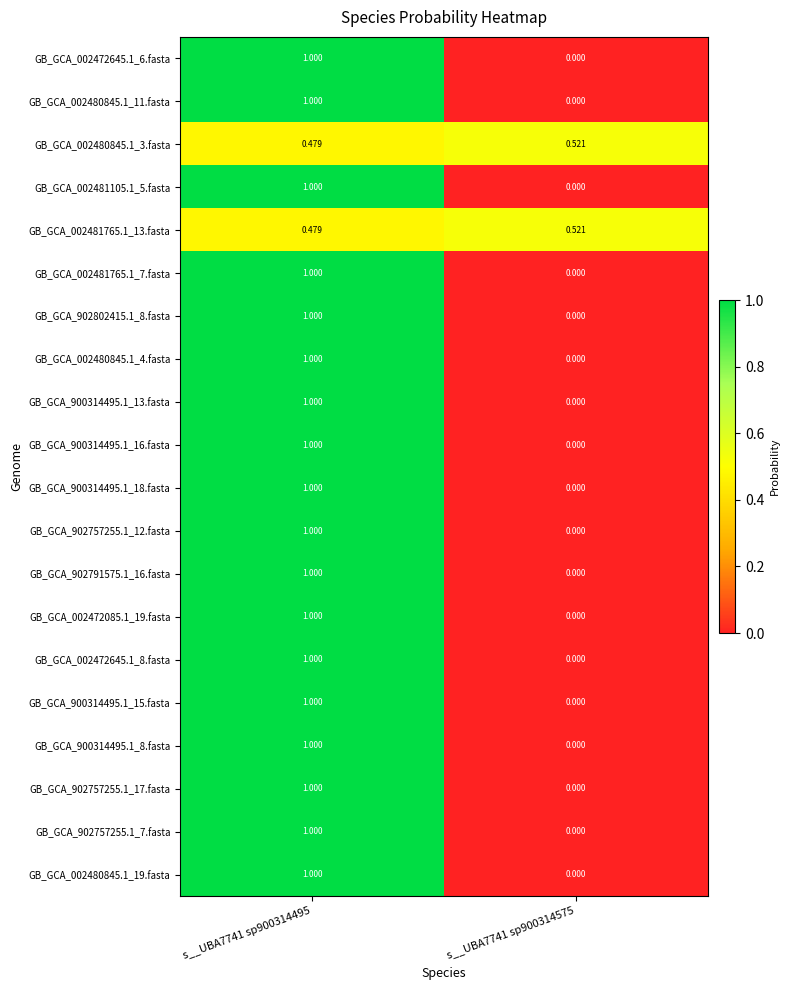

How many data points does each series have?

2